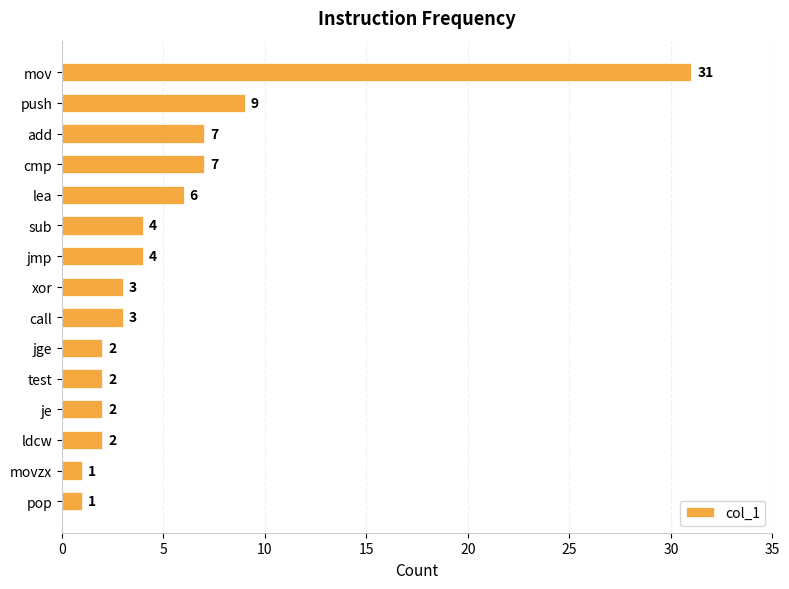

What is the maximum value shown in the chart?

31